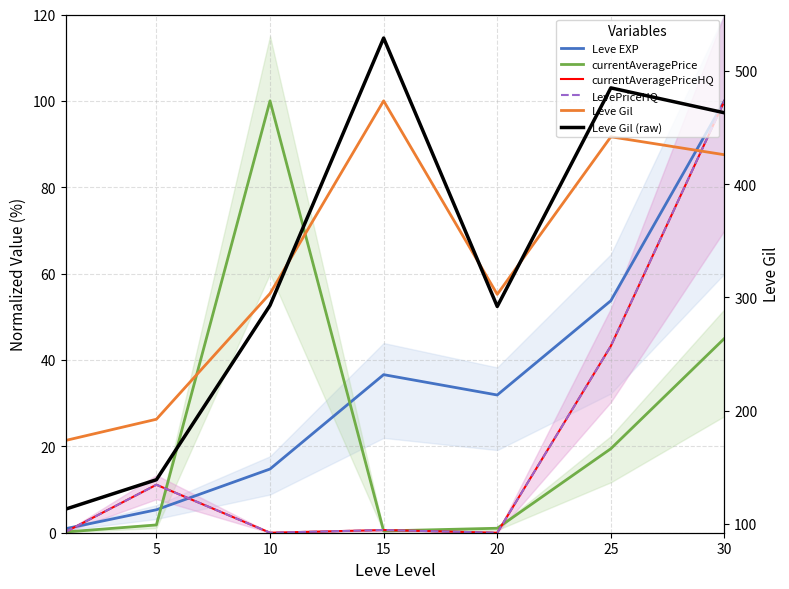

Where does the Leve EXP series first go above 31?

15